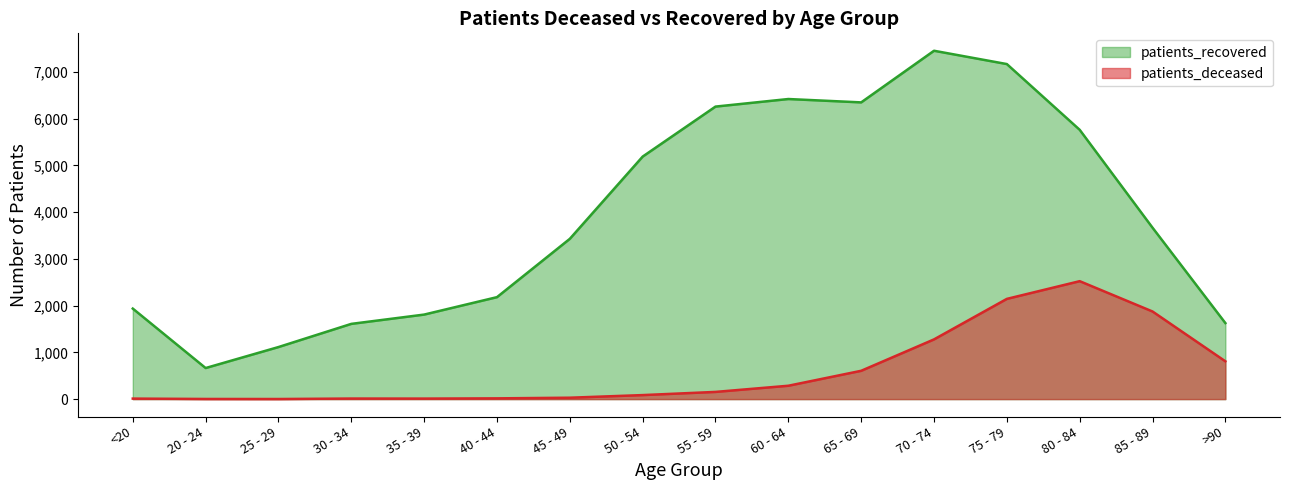

What are all the series names shown in the legend?

patients_recovered, patients_deceased